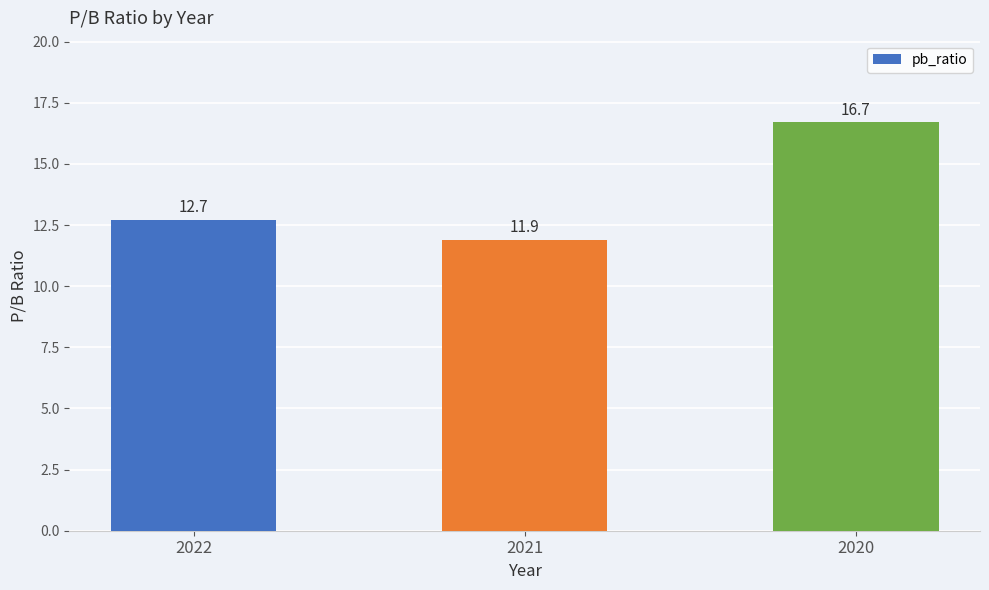

Rank the categories by value from highest to lowest.

2020, 2022, 2021